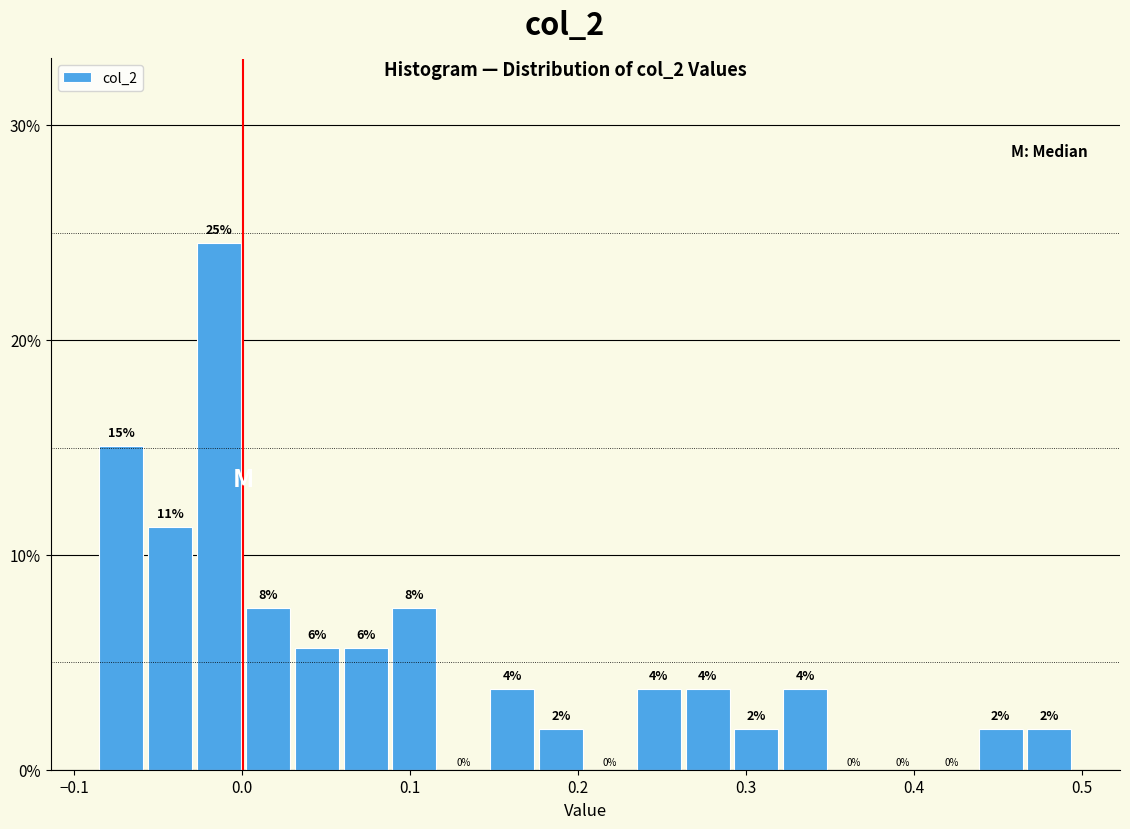

Read against the x-axis, roughly where is the centre of the tallest bar?

-0.01